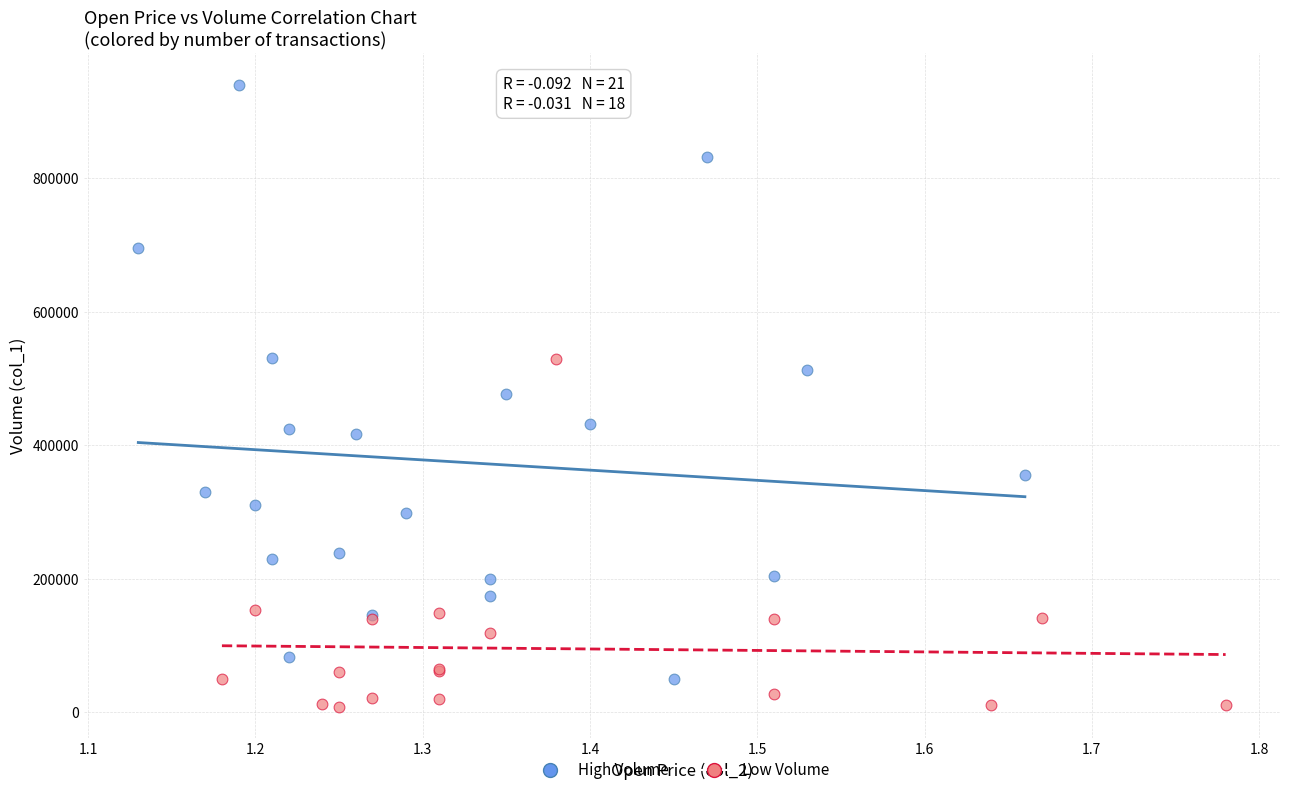

Which series has the largest Y range (max minus min)?

High Volume